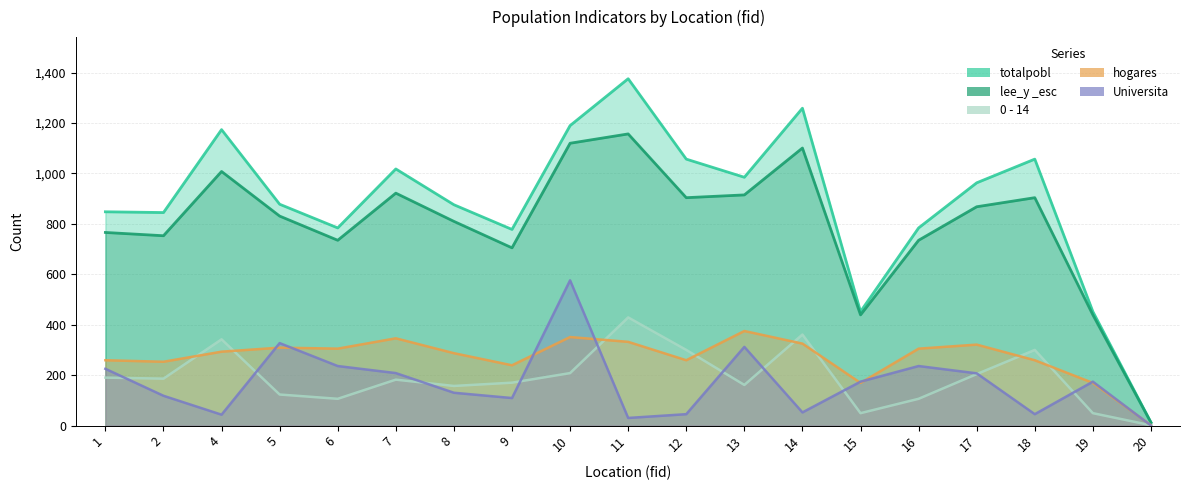

Where do Universita and hogares first cross each other?

4 and 5